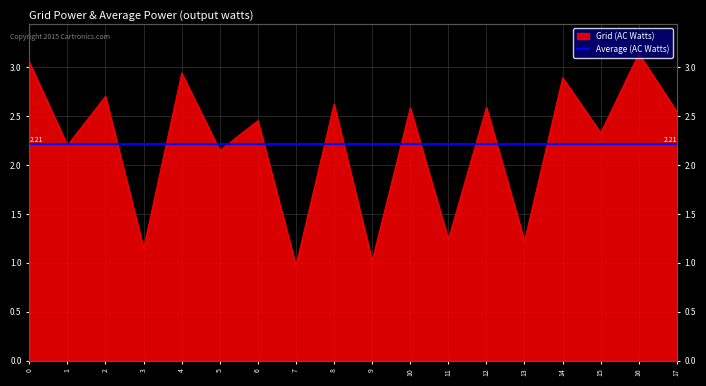

How many data points are less than 2?

5